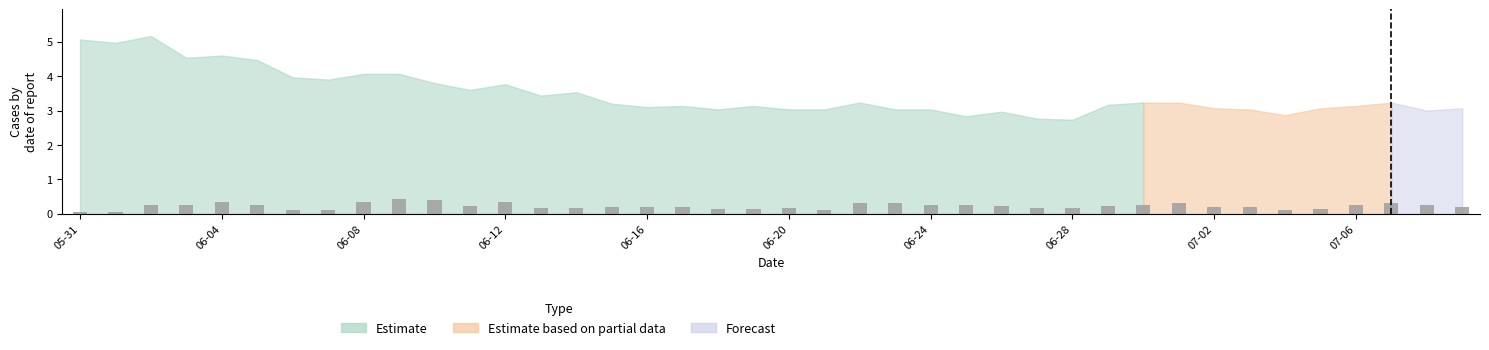

What is the value of the 29th bar from the left?

0.2